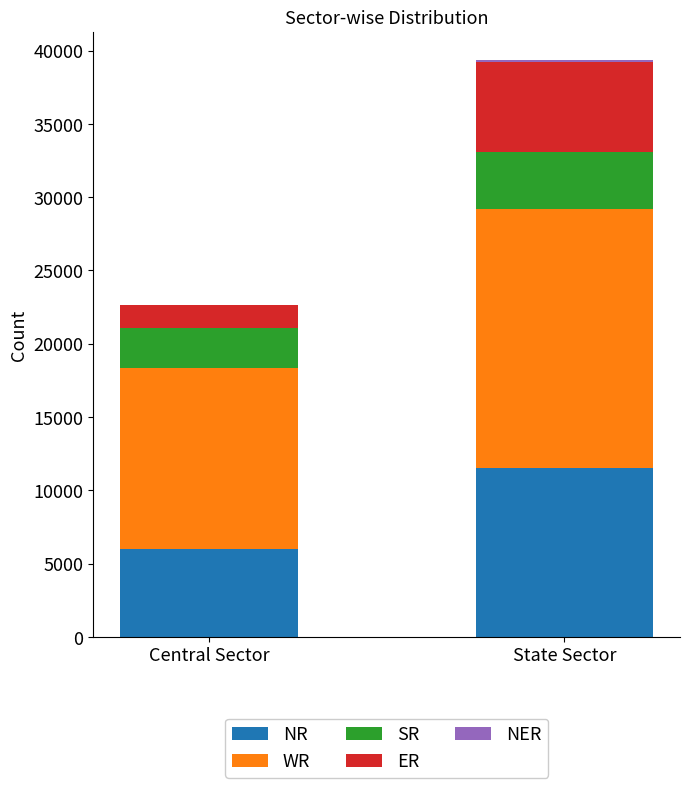

Are the bars grouped side by side (vs. stacked)?

No